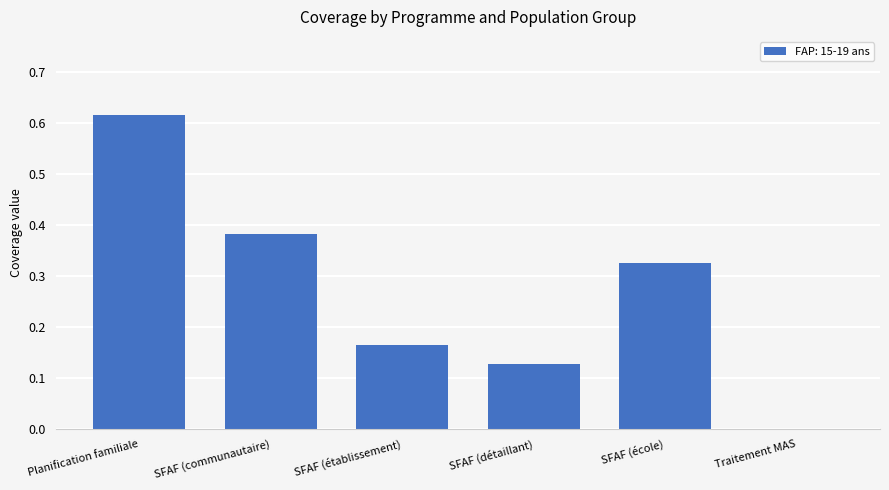

Which category has the highest value across all series?

Planification familiale